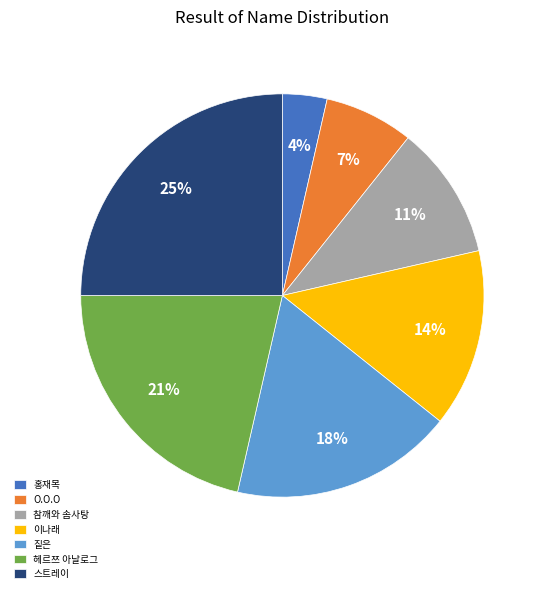

Does any single category account for the majority?

No